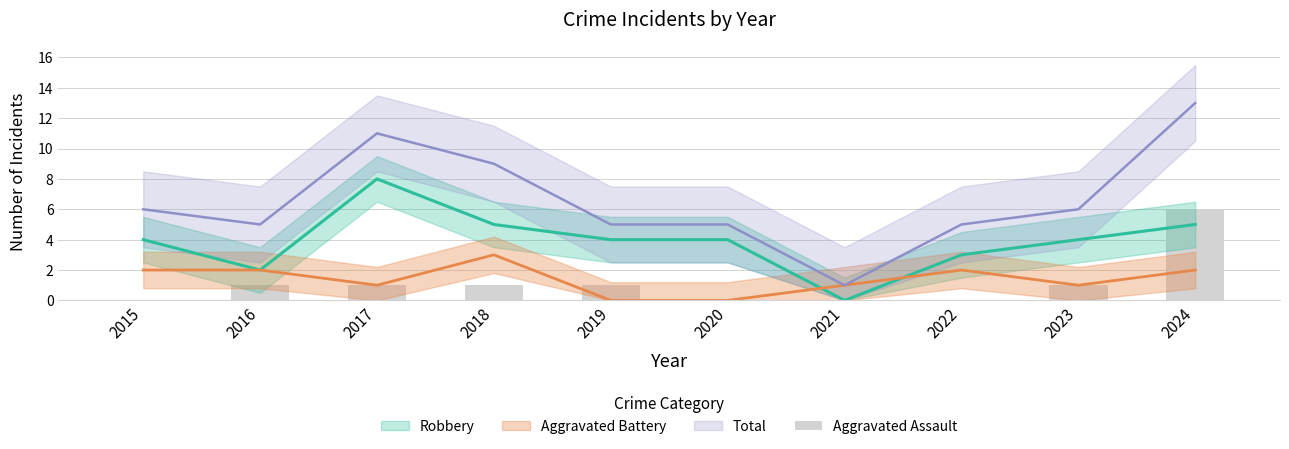

Reading left to right, list all the values displayed in this chart.

0	1	1	1	1	0	0	0	1	6